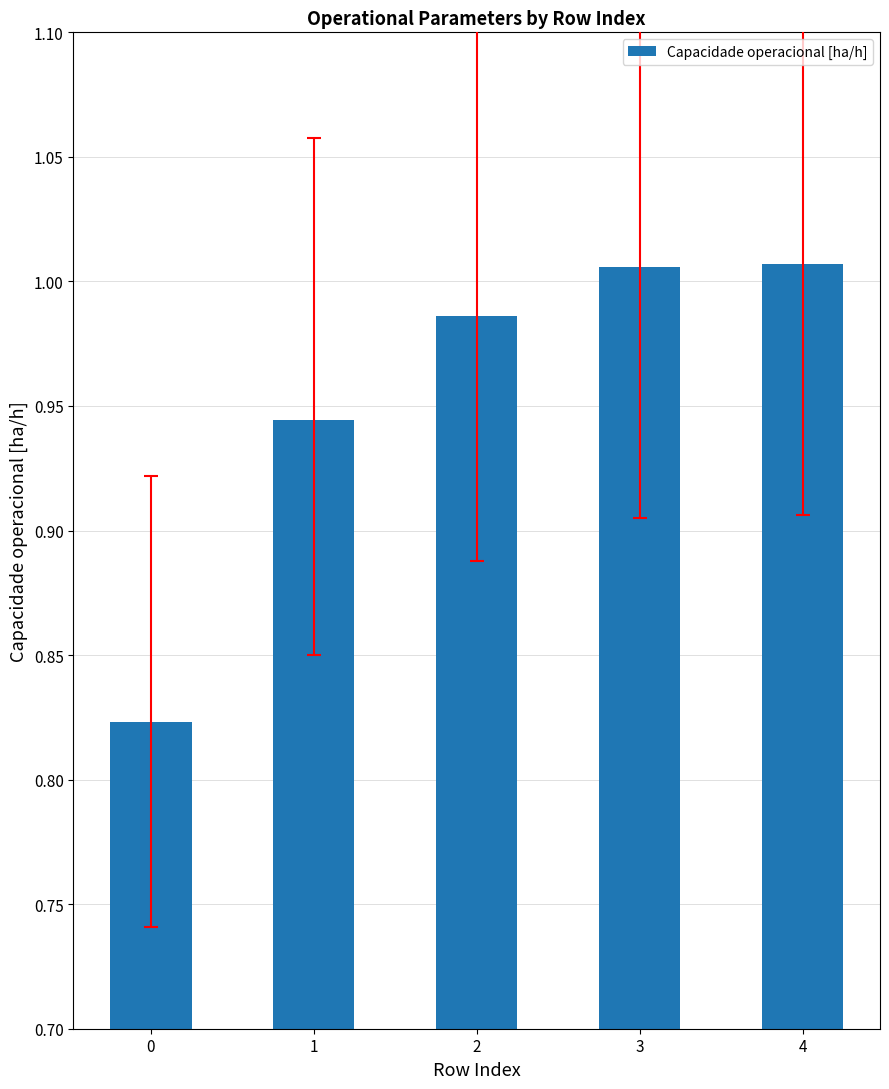

Are the bars horizontal?

No